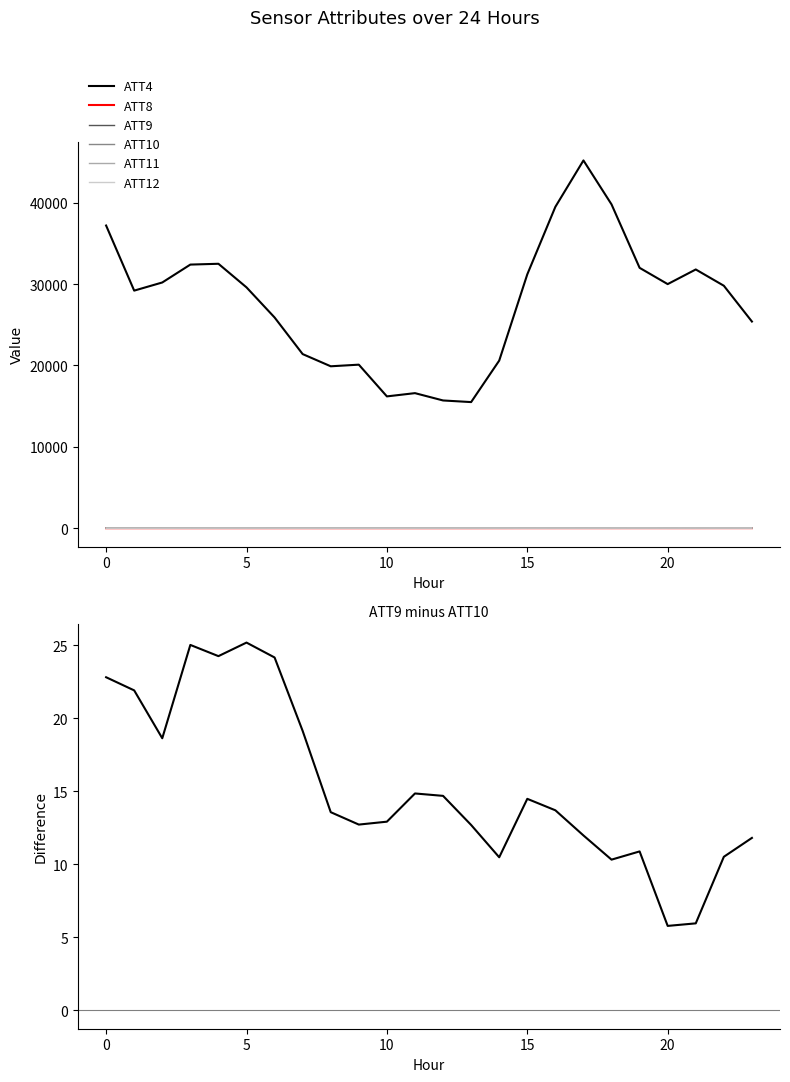

At which category does ATT8 reach its first local peak?

1